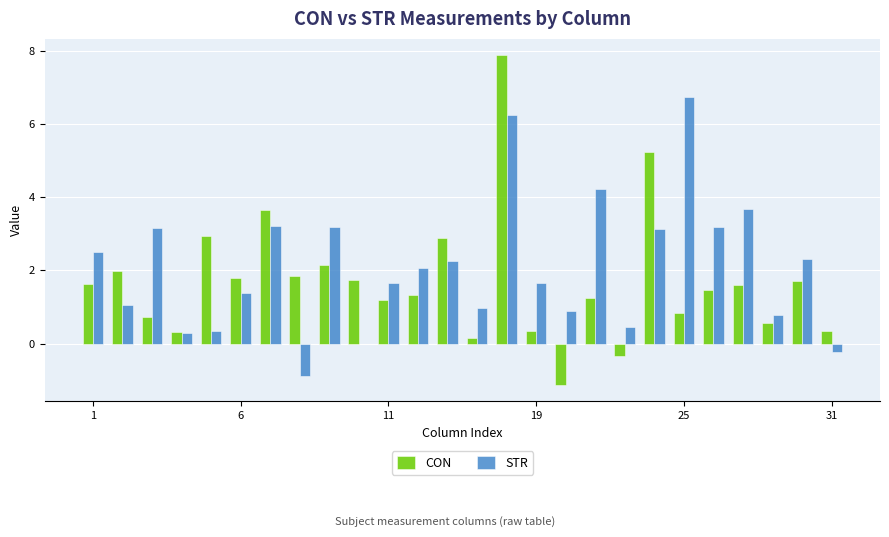

What is the sum of all CON values?

44.1